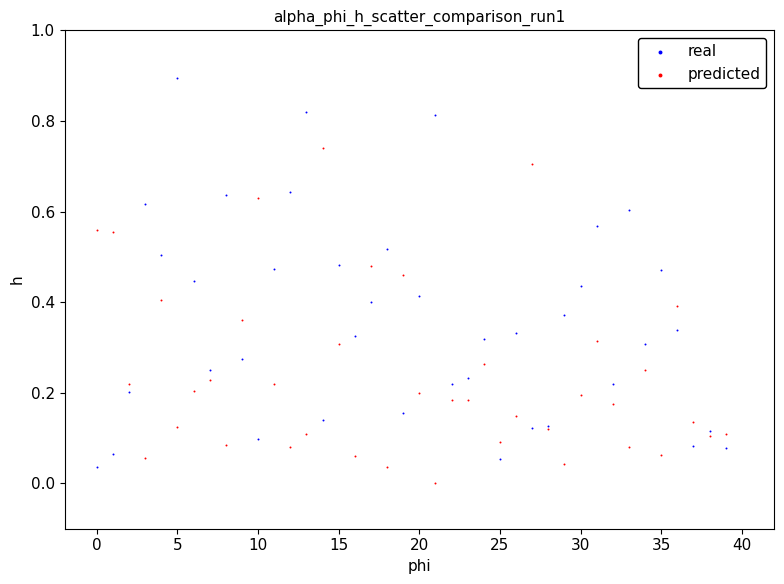

Which series has the largest Y range (max minus min)?

real